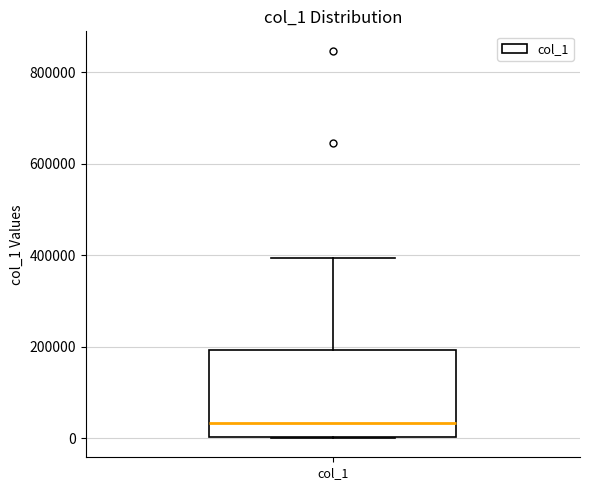

Transcribe this box plot: give where the median line is, the range the box spans, and where the two whiskers end, as read against the y-axis. The values are not printed on the chart, so give them approximately, as read against the axis.

median 40000, box 0 to 200000, whiskers 0 to 400000